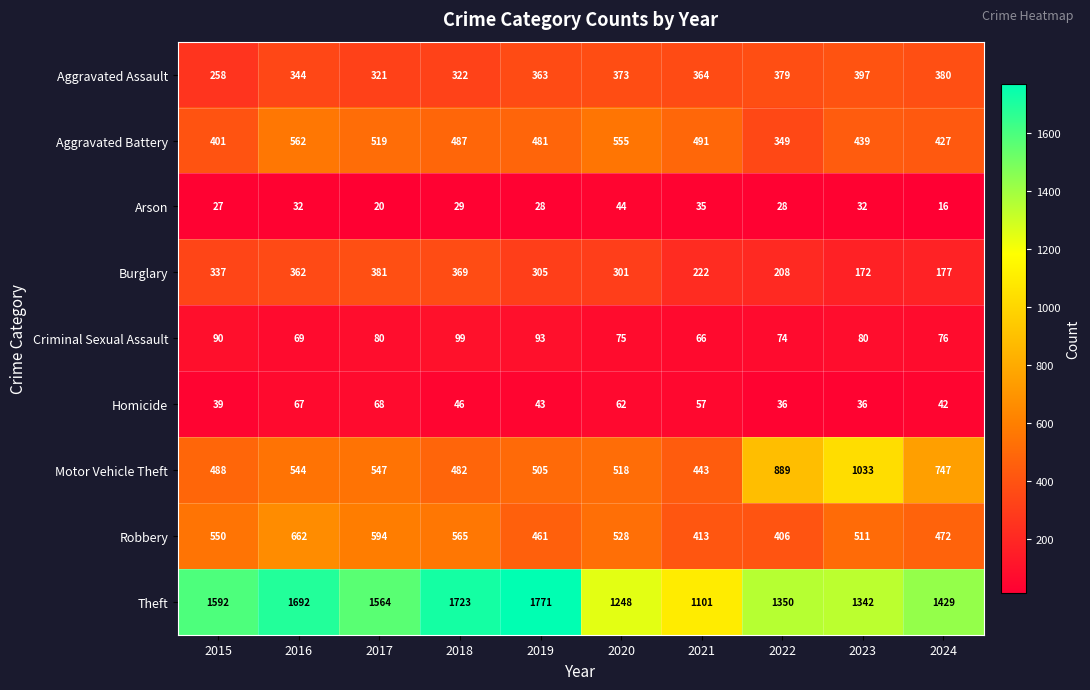

Where is Motor Vehicle Theft nearest to the value 738?

2024